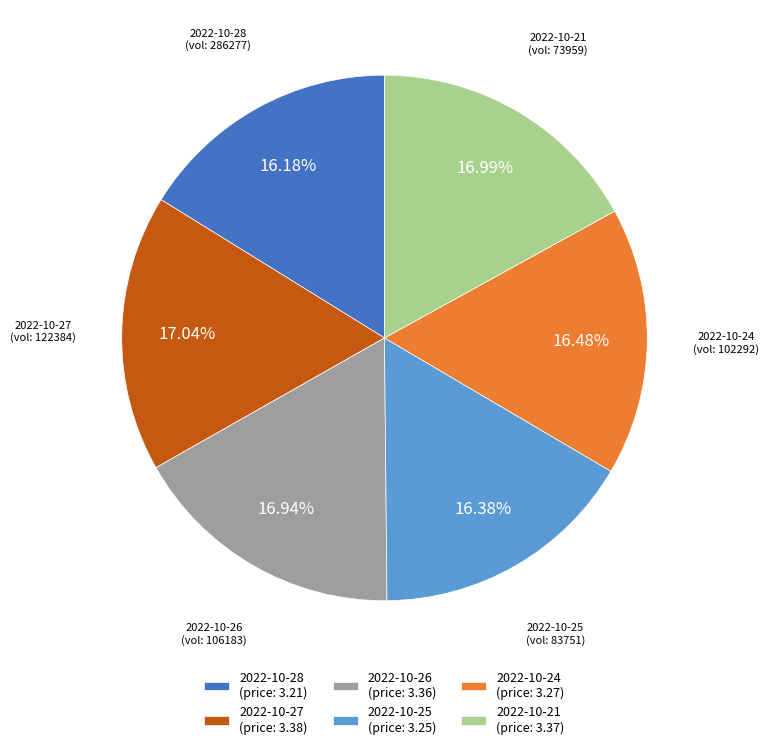

Do 2022-10-27 (price: 3.38) and 2022-10-26 (price: 3.36) together represent more than half of the pie?

No